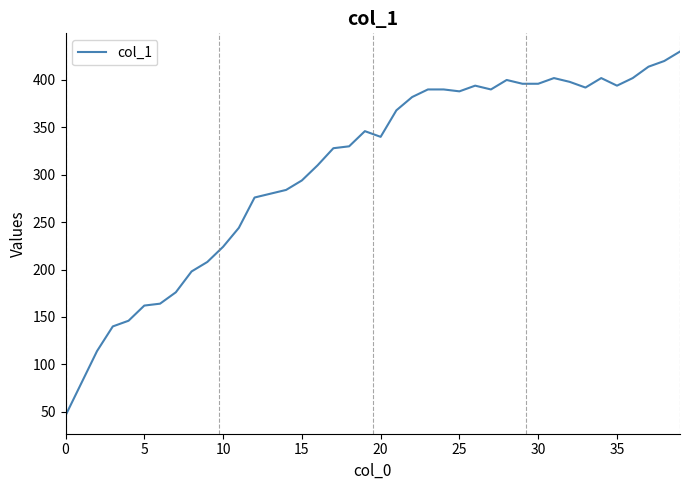

What is the smallest value displayed?

46